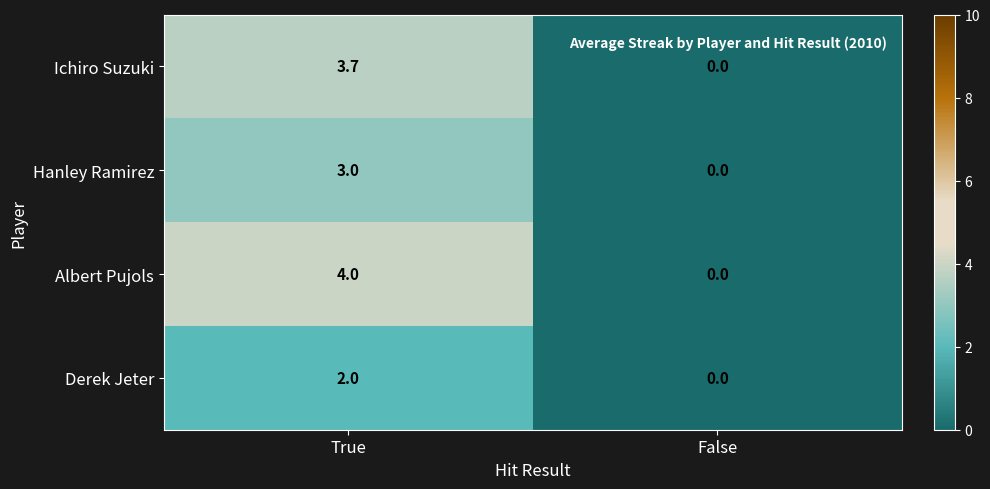

True or false: Hanley Ramirez has a value of 1.6 at False.

False